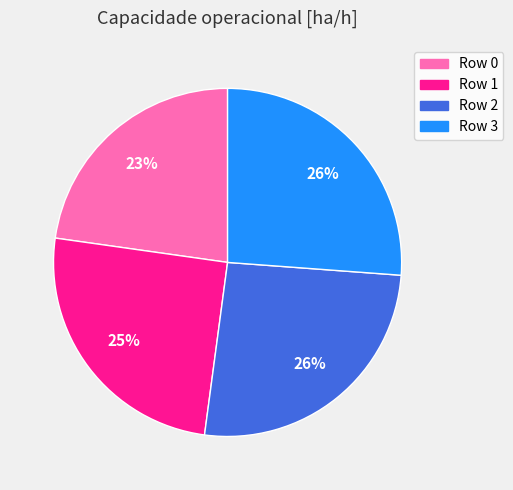

Which has a higher value, Row 1 or Row 3?

Row 3